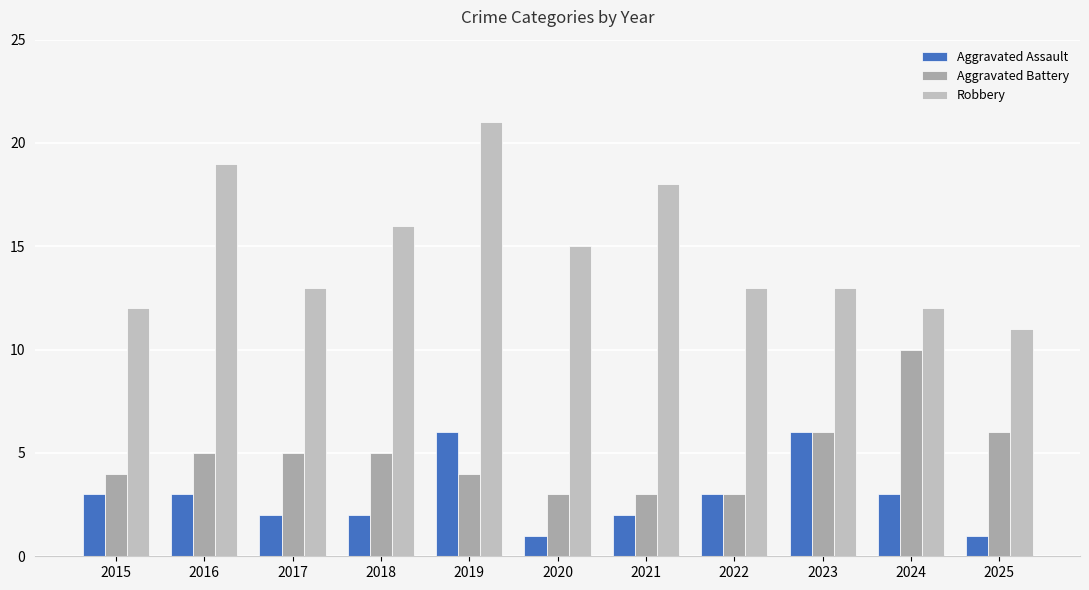

At how many categories does at least one series exceed 2?

11